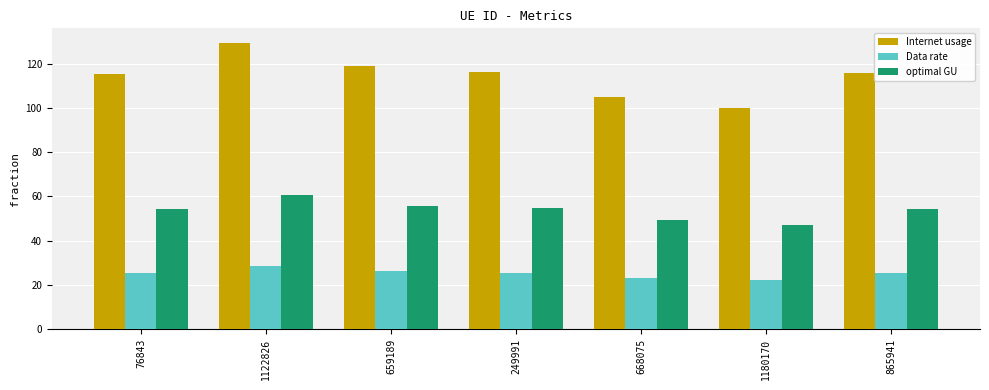

What is the maximum value for optimal GU?

60.8